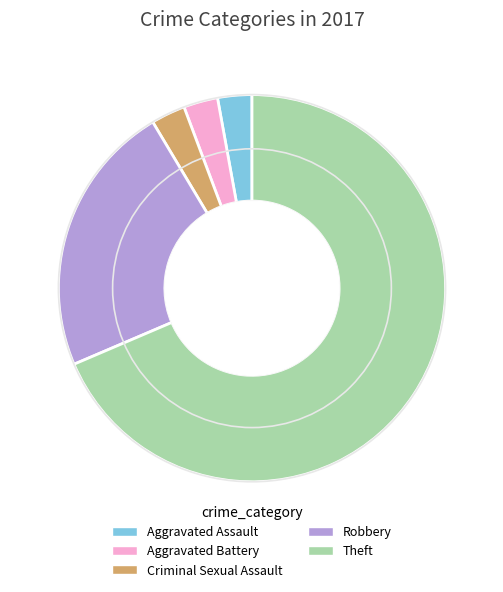

Is it true that Theft is 75% of the pie?

False